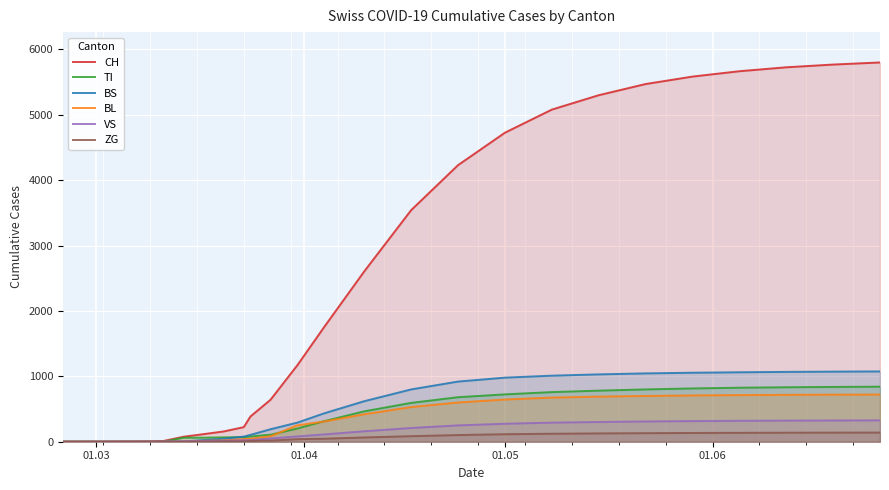

Which series has the largest total across all categories?

CH